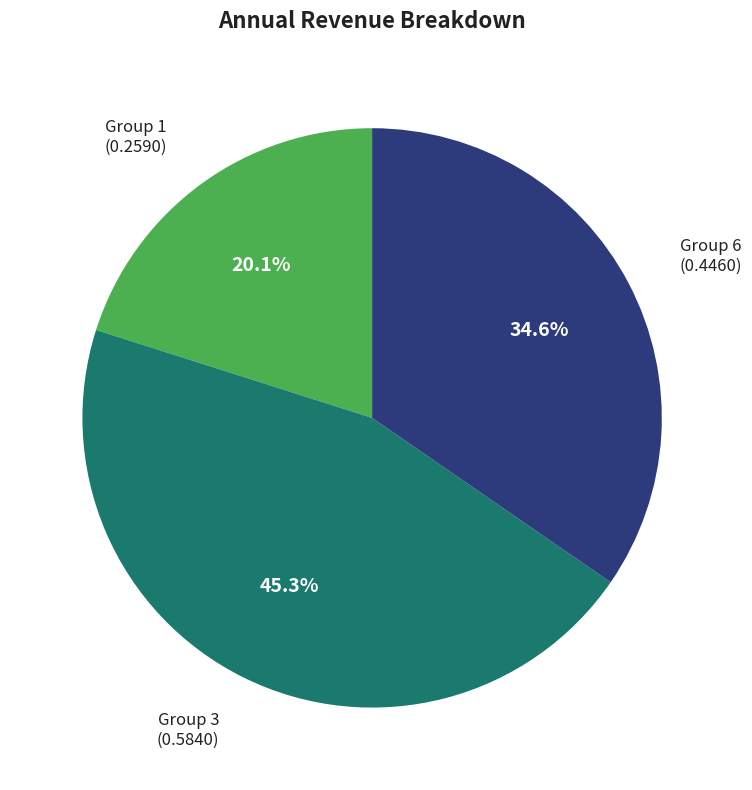

Does any single category account for the majority?

No